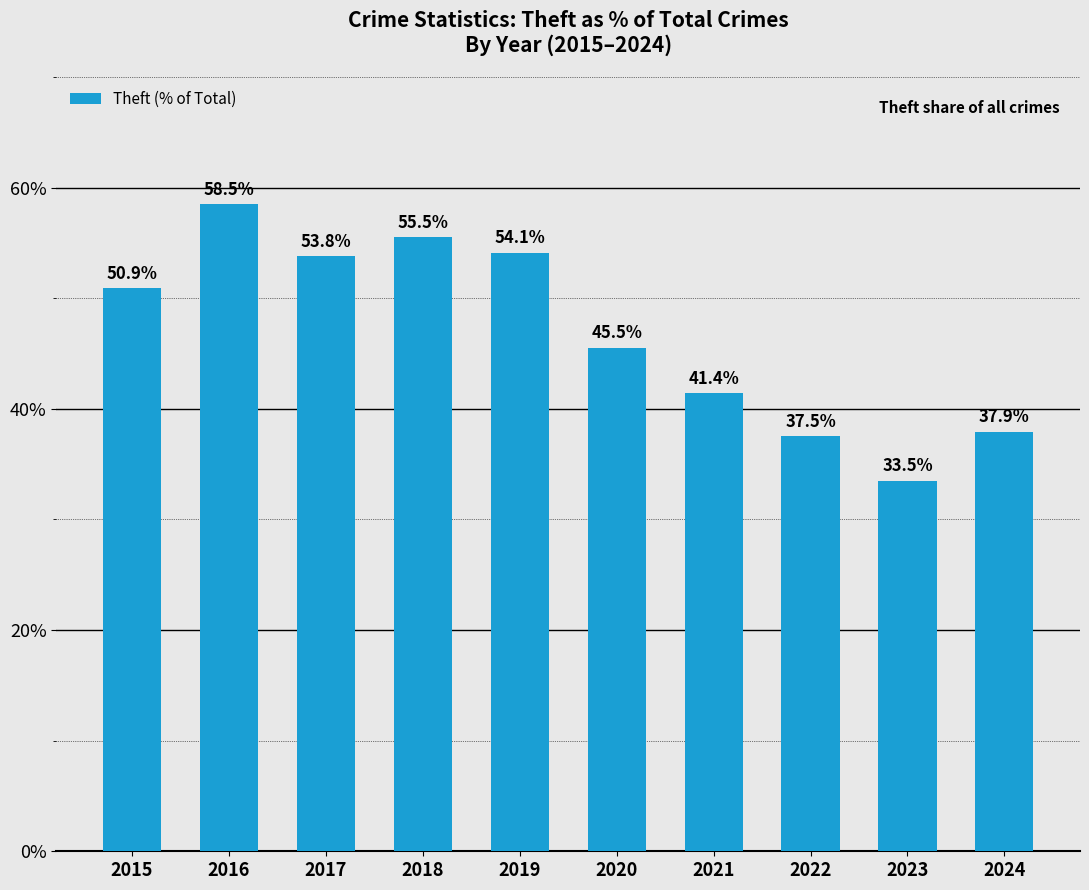

Are the bars horizontal?

No